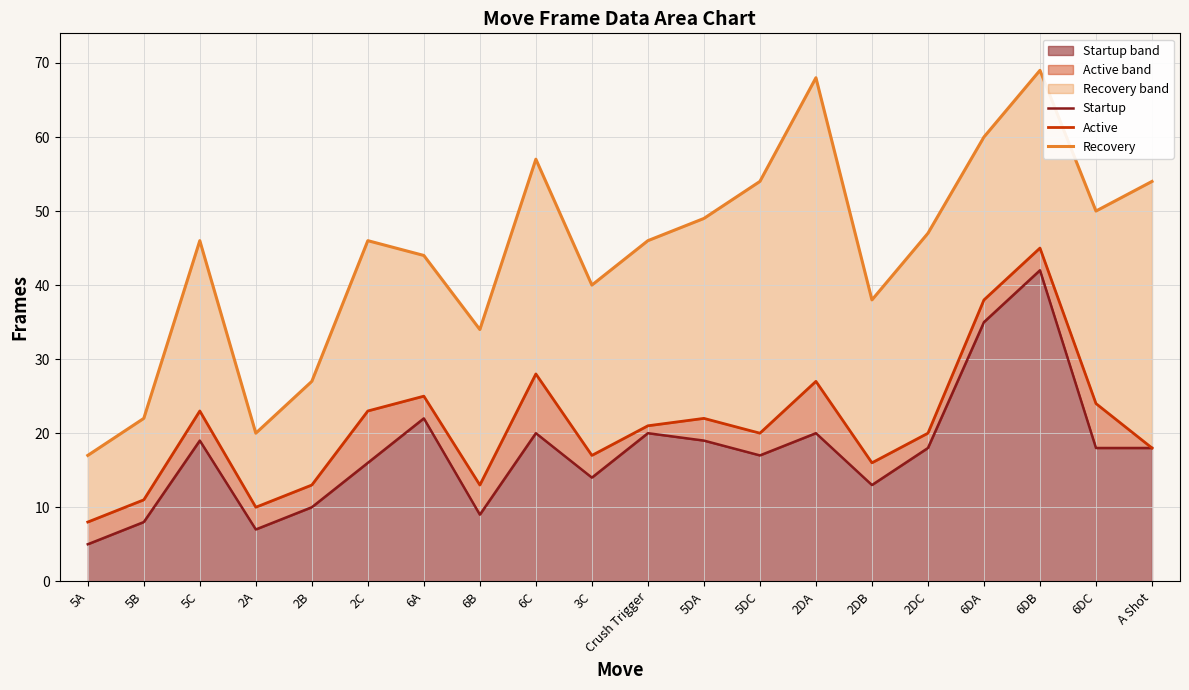

Rank the series at 2DC from highest to lowest value.

Recovery, Active, Startup